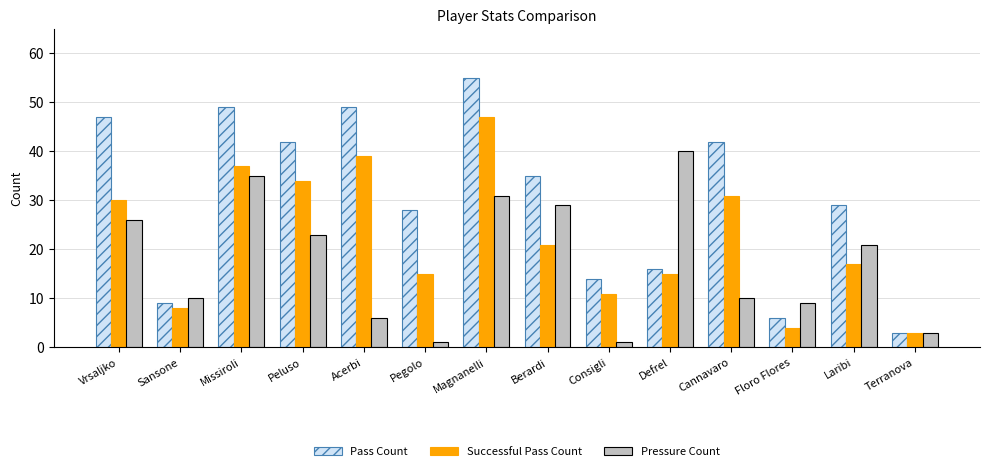

Reading left to right, list all the values displayed in this chart.

Pass Count: Vrsaljko=47	Sansone=9	Missiroli=49	Peluso=42	Acerbi=49	Pegolo=28	Magnanelli=55	Berardi=35	Consigli=14	Defrel=16	Cannavaro=42	Floro Flores=6	Laribi=29	Terranova=3
Successful Pass Count: Vrsaljko=30	Sansone=8	Missiroli=37	Peluso=34	Acerbi=39	Pegolo=15	Magnanelli=47	Berardi=21	Consigli=11	Defrel=15	Cannavaro=31	Floro Flores=4	Laribi=17	Terranova=3
Pressure Count: Vrsaljko=26	Sansone=10	Missiroli=35	Peluso=23	Acerbi=6	Pegolo=1	Magnanelli=31	Berardi=29	Consigli=1	Defrel=40	Cannavaro=10	Floro Flores=9	Laribi=21	Terranova=3